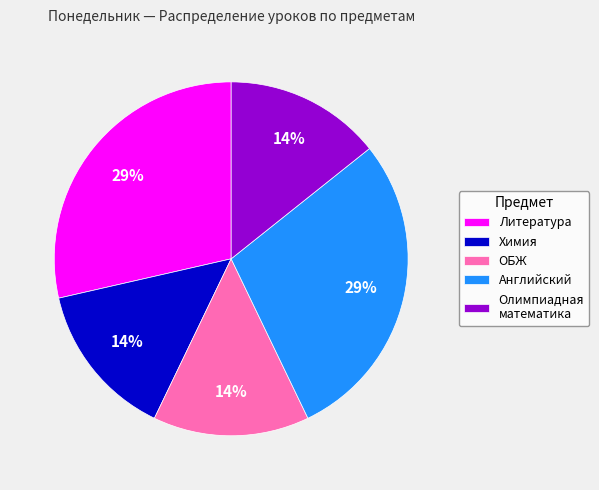

Combined, do Английский and Химия account for over 50%?

No